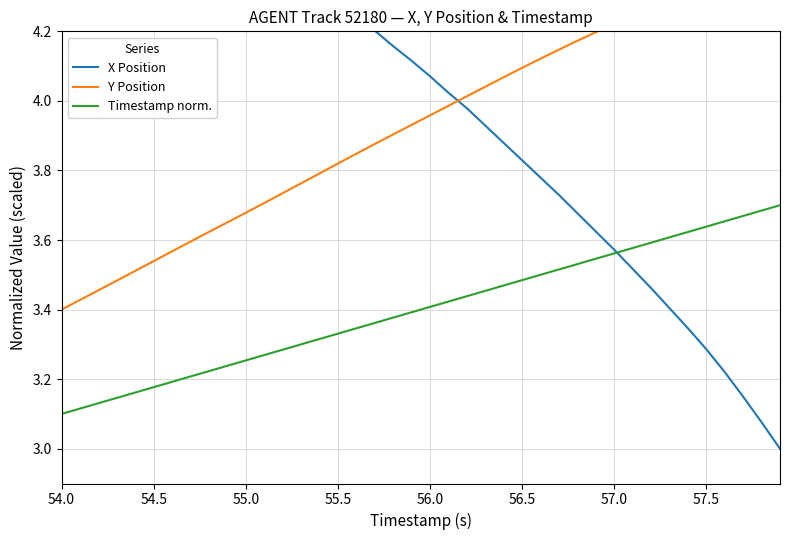

The value of Timestamp norm. at 55.0 is 5.3. True or false?

False